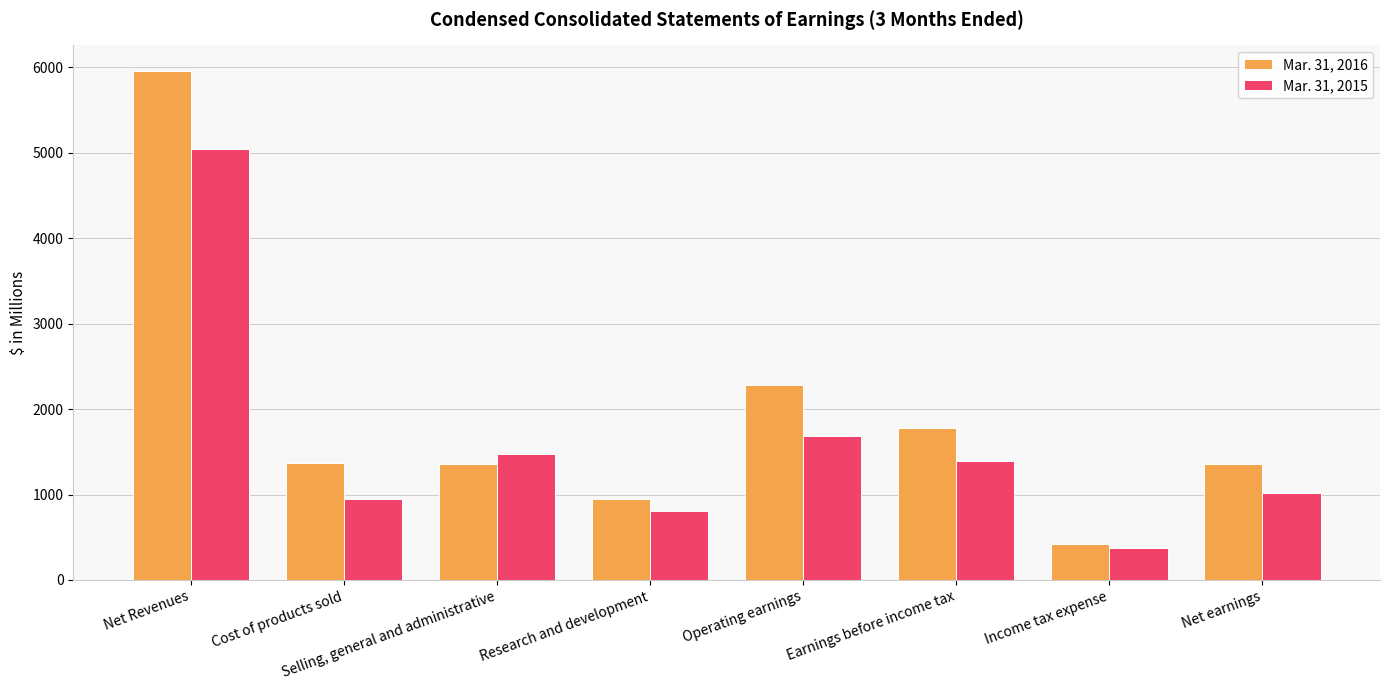

What is the value of the Mar. 31, 2015 bar at the 4th from the left?

811